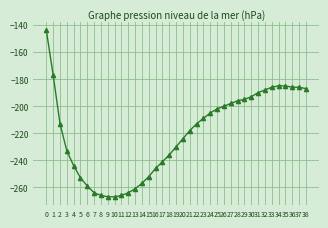

What is the sum of all values?

-8586